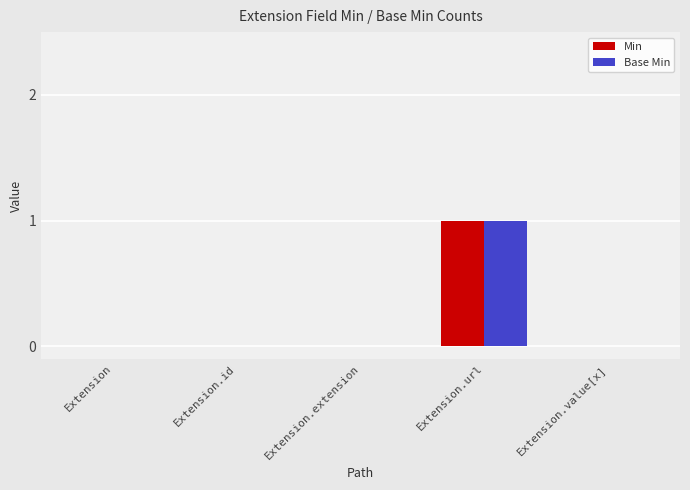

True or false: Base Min has a value of 0 at Extension.id.

True